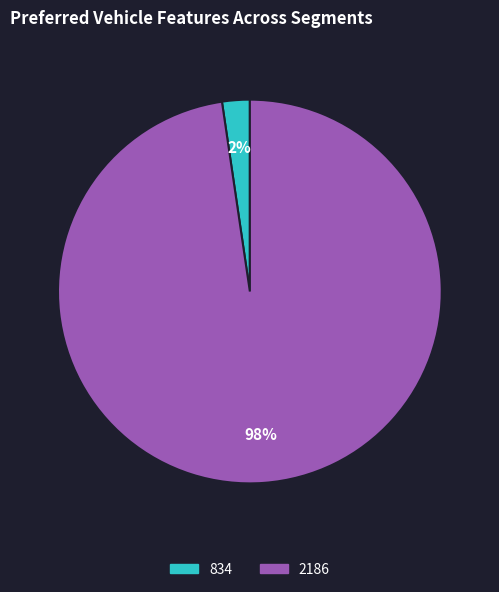

The 2186 slice represents 98% of the pie. True or false?

True